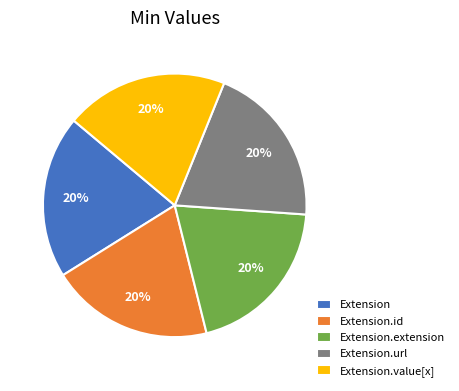

Count the number of slices in the pie.

5